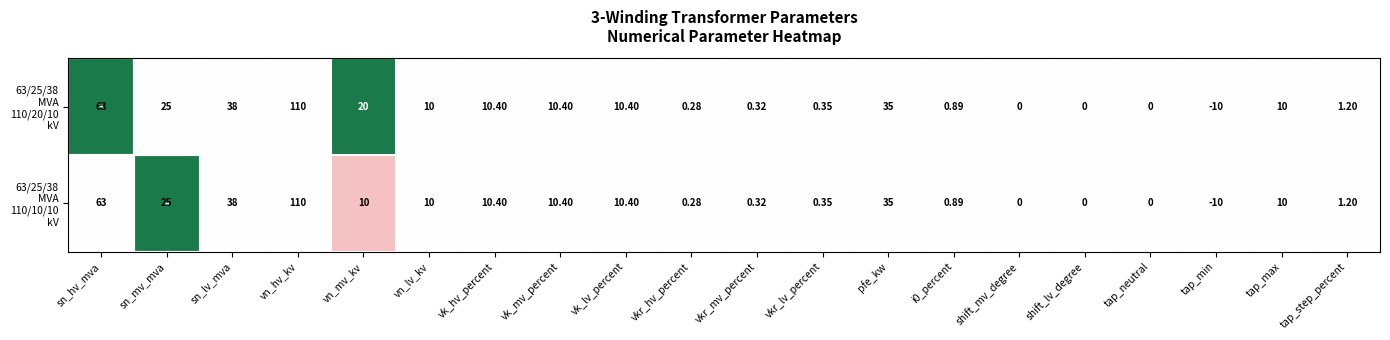

At which category does the chart reach its minimum across all series?

tap_min